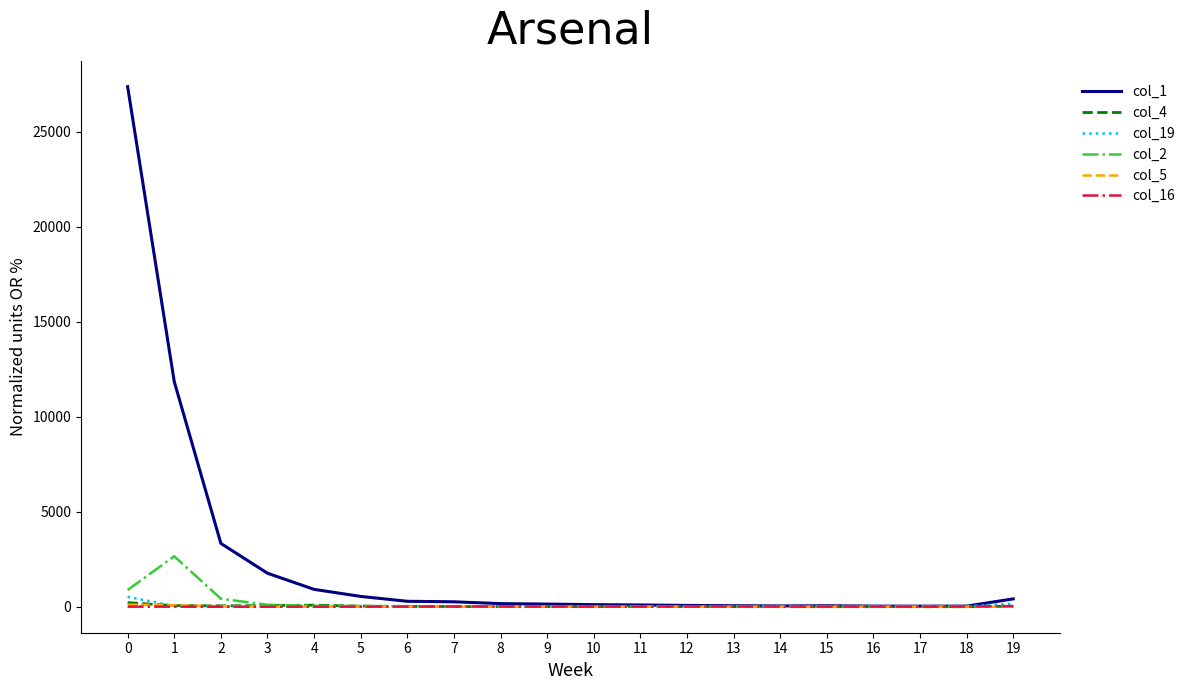

What is the difference between the highest and lowest values at 16?

32